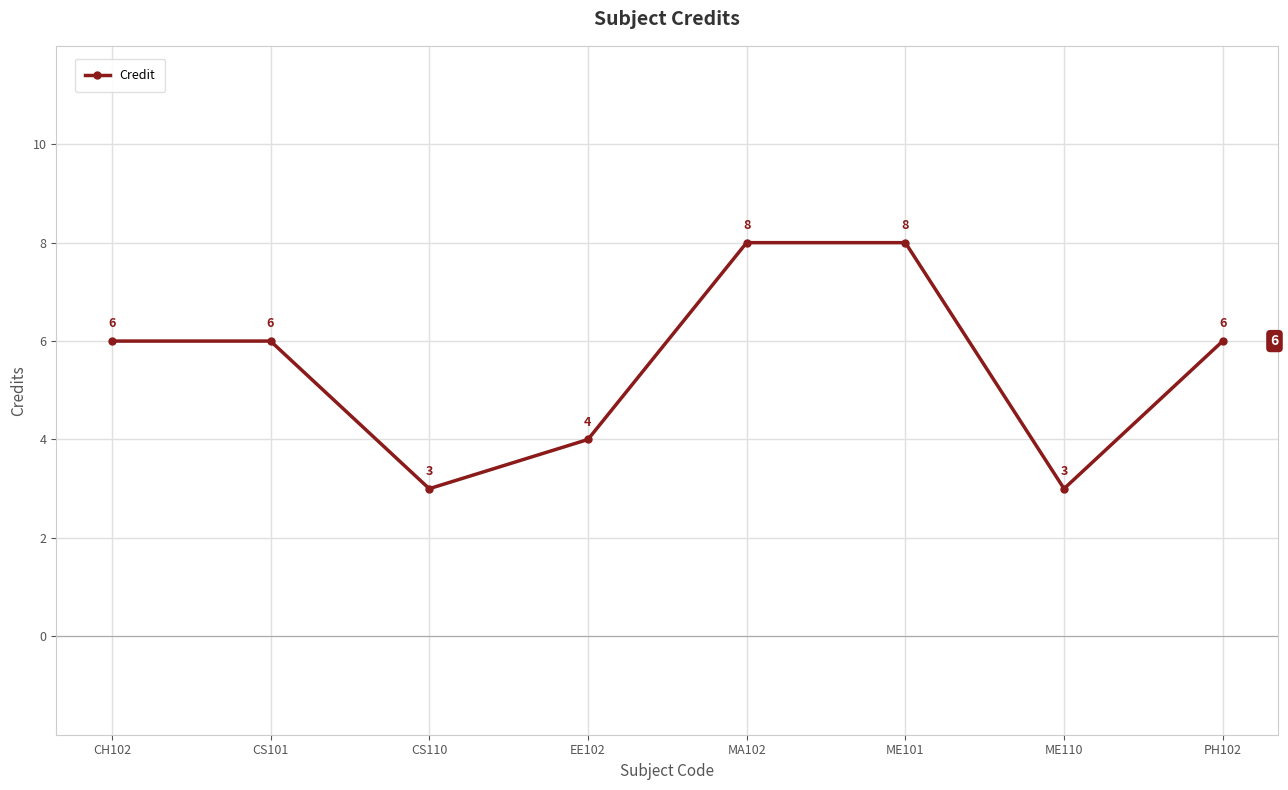

Reading right to left, transcribe all the data shown in this chart.

PH102=6	ME110=3	ME101=8	MA102=8	EE102=4	CS110=3	CS101=6	CH102=6